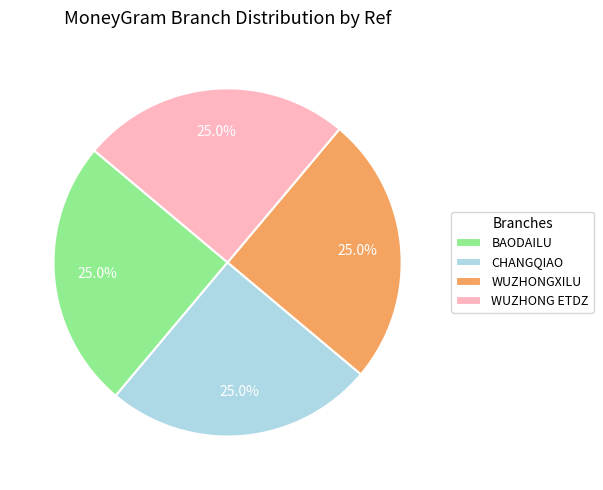

Does any single category account for the majority?

No